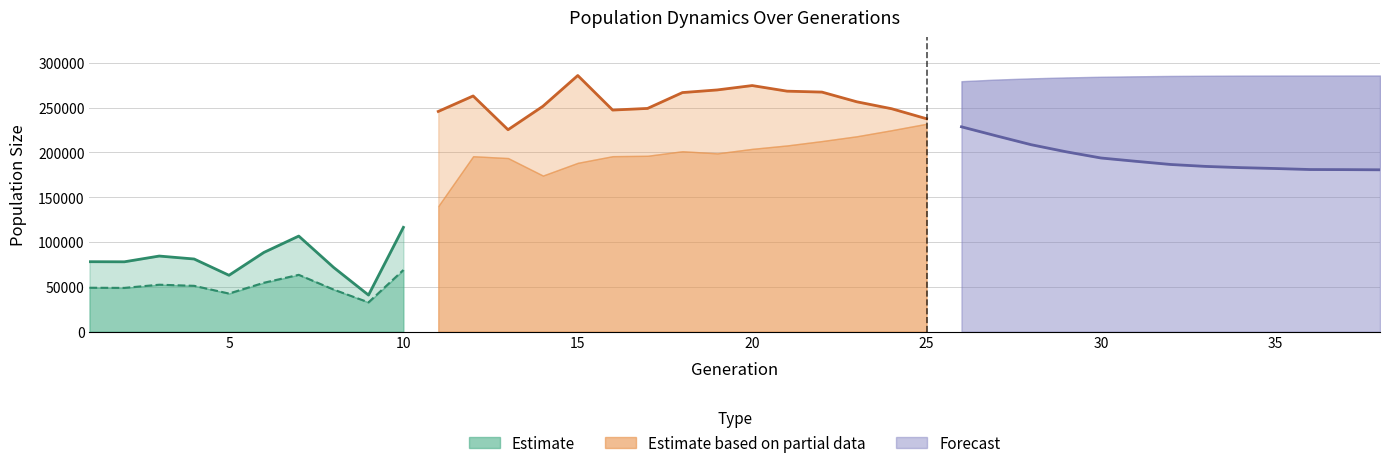

How many lines are shown in the chart?

4